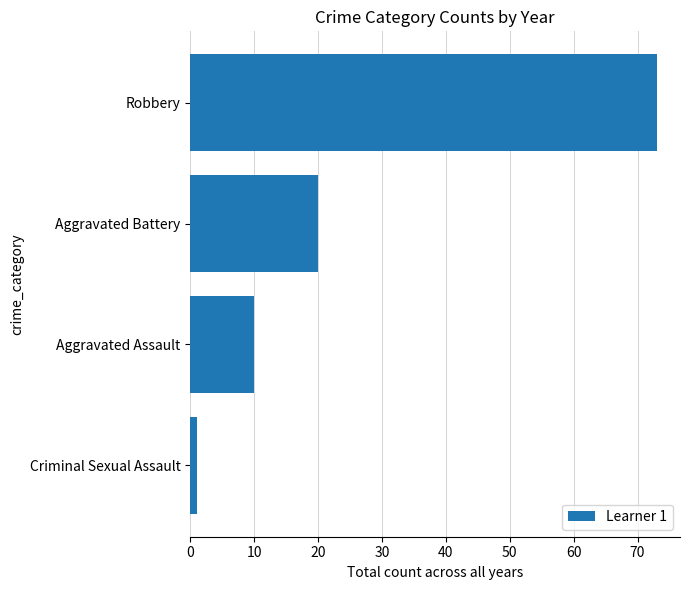

Where is the data nearest to the value 37?

Aggravated Battery